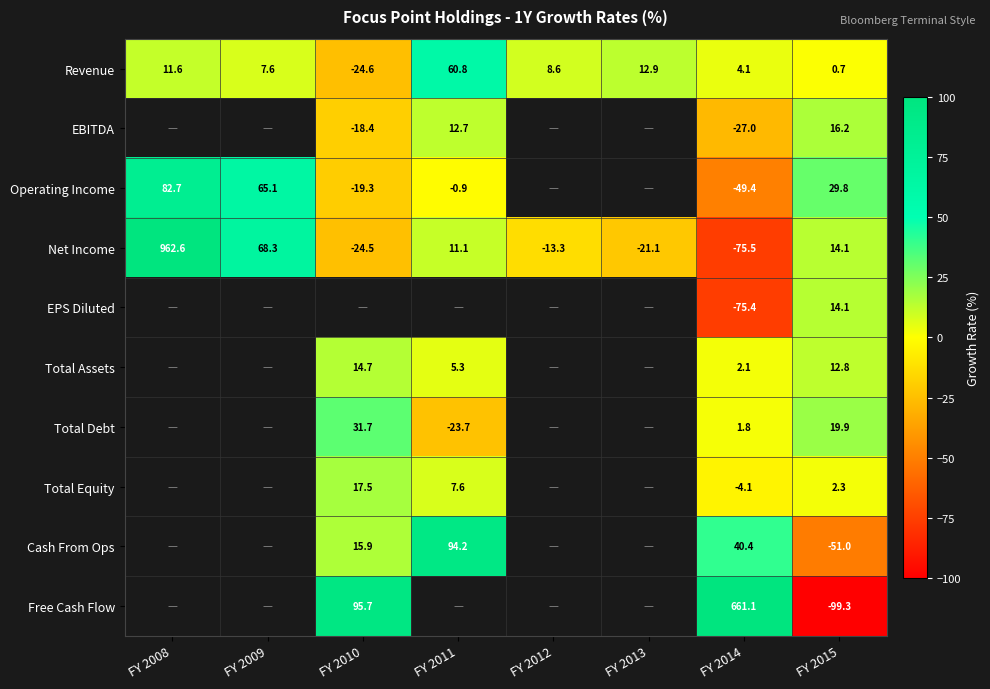

Which category has the lowest value across all series?

FY 2015